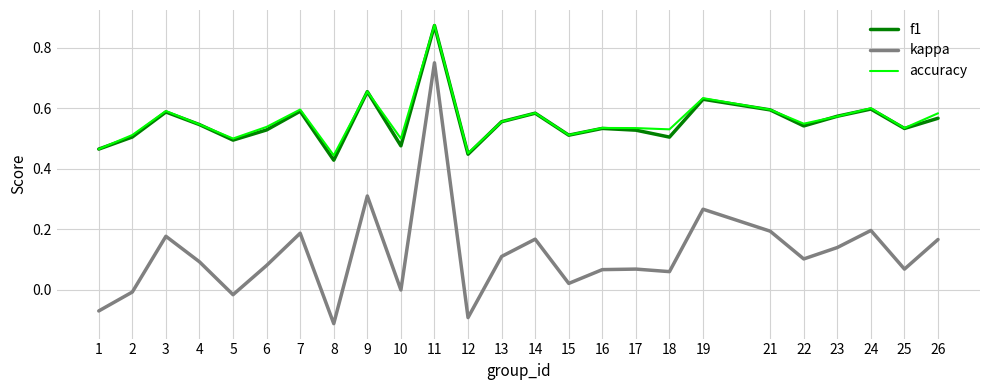

True or false: accuracy has a value of 0.4 at 26.

False